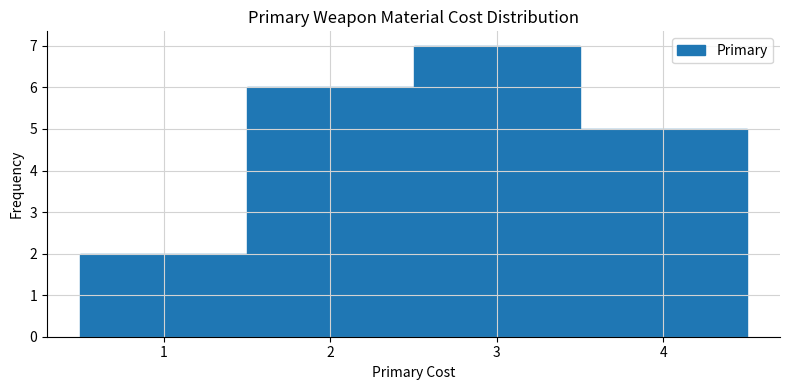

Over which range of the x-axis is the bar tallest?

2.5 to 3.5